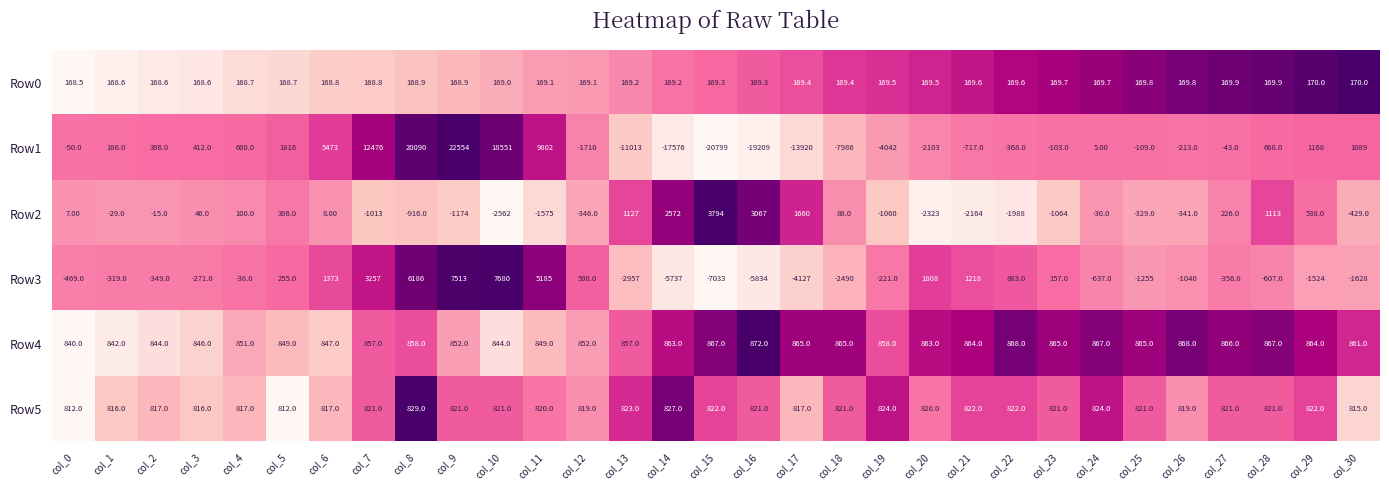

Count the number of categories in the chart.

31